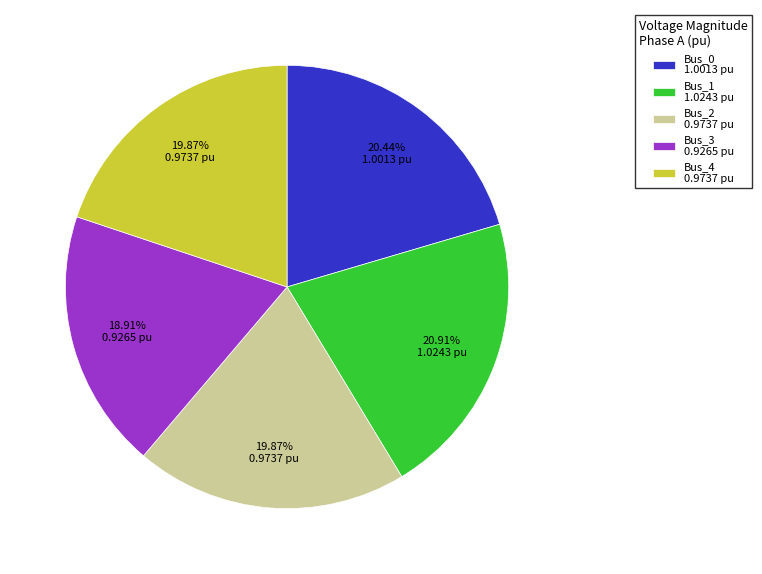

Is there any slice that represents more than half of the pie?

No